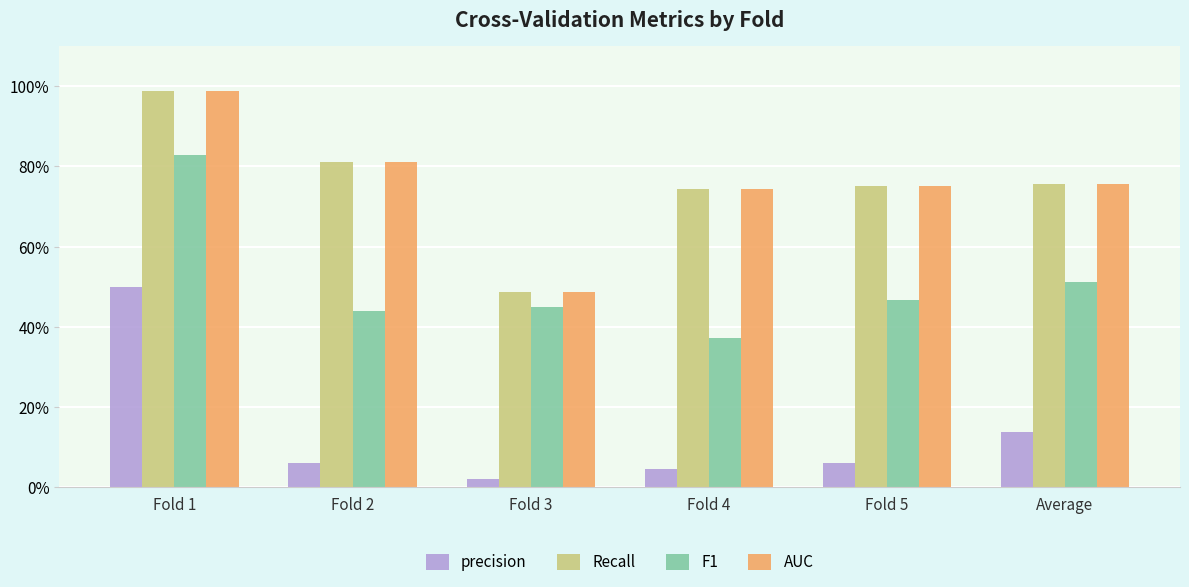

What is the sum of the AUC values at Average and Fold 4?

1.5